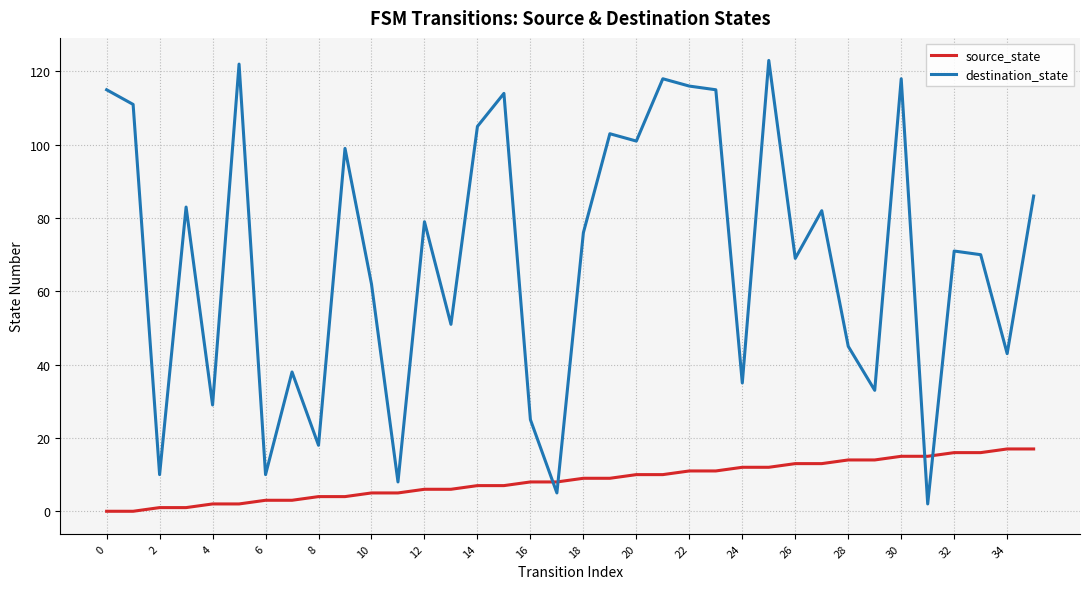

Rank the series by their average value, from highest to lowest.

destination_state, source_state